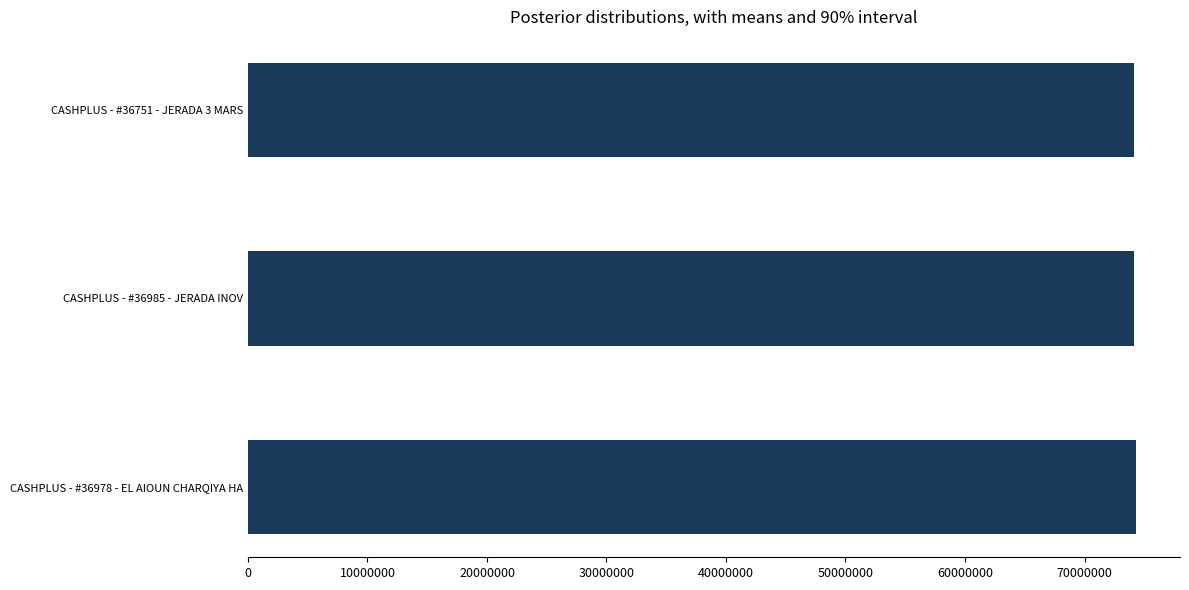

What is the ratio of the value at CASHPLUS - #36978 - EL AIOUN CHARQIYA HA to the value at CASHPLUS - #36985 - JERADA INOV?

1.0